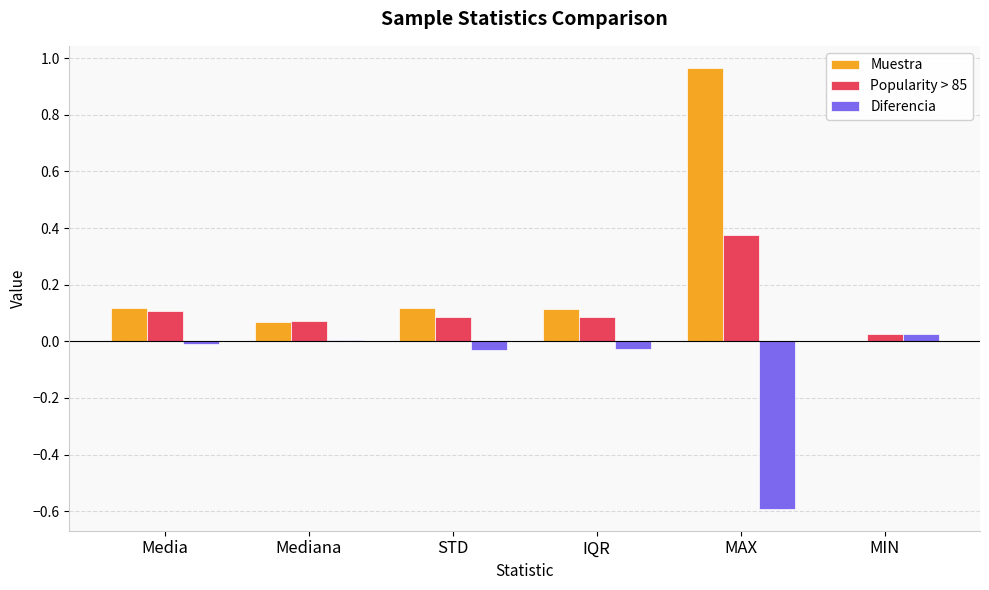

Which category has the highest value across all series?

MAX